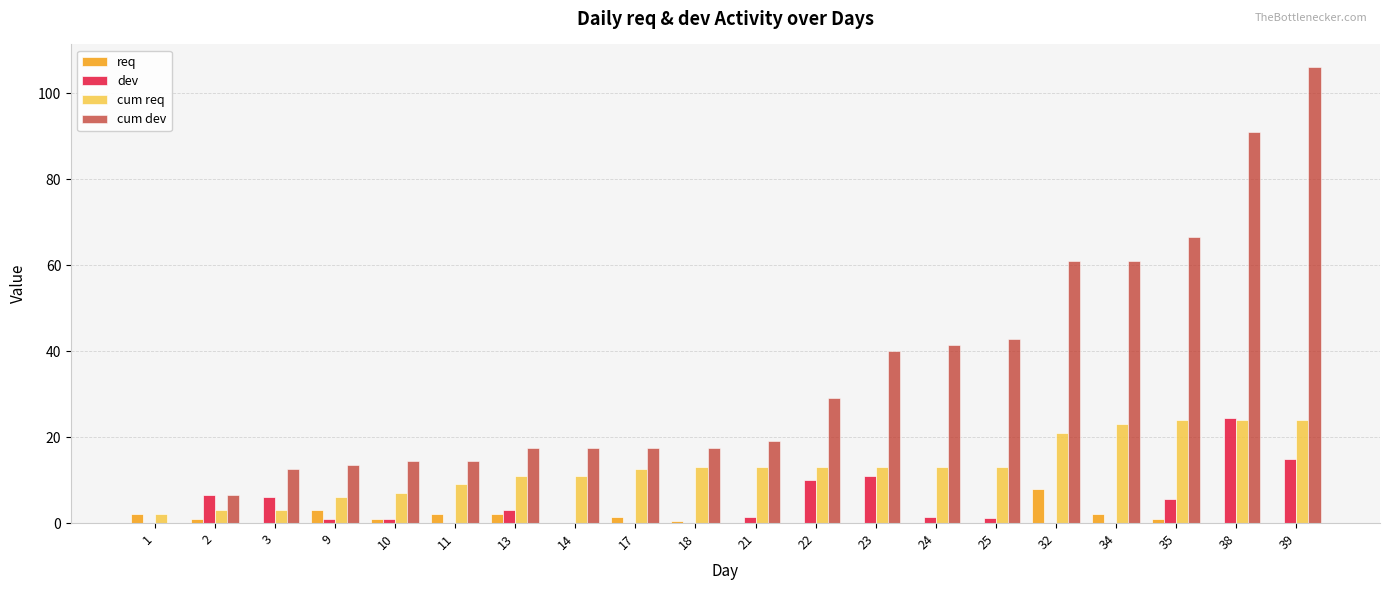

Is the value of req at 9 greater than the value of cum dev at 35?

No